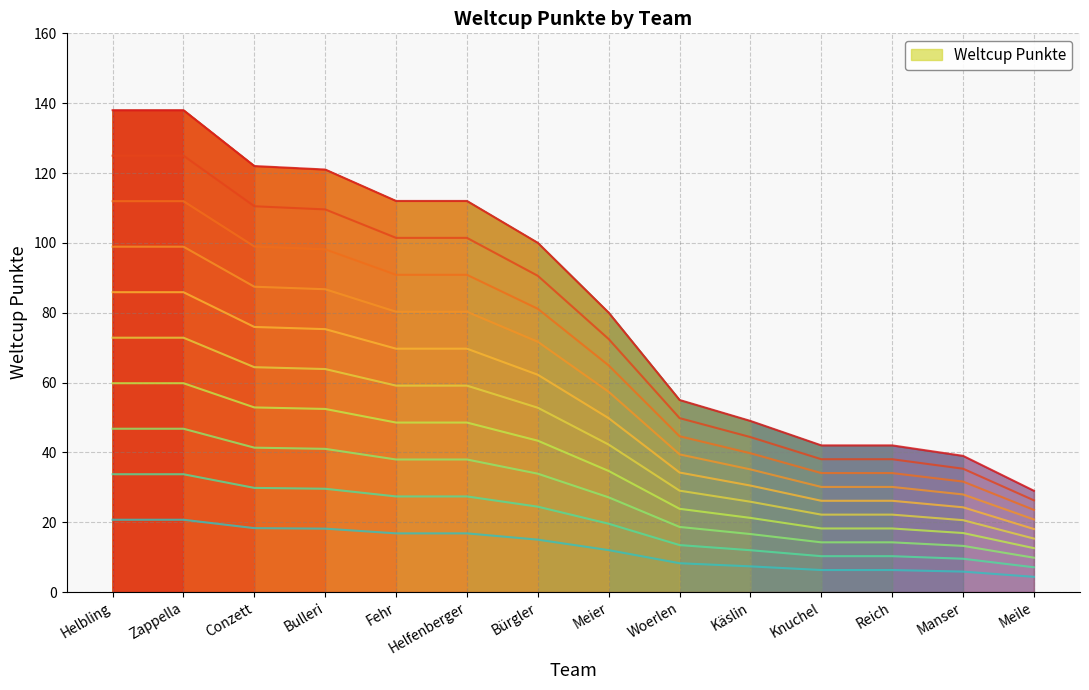

What is the ratio of the value at Meier to the value at Fehr?

0.7